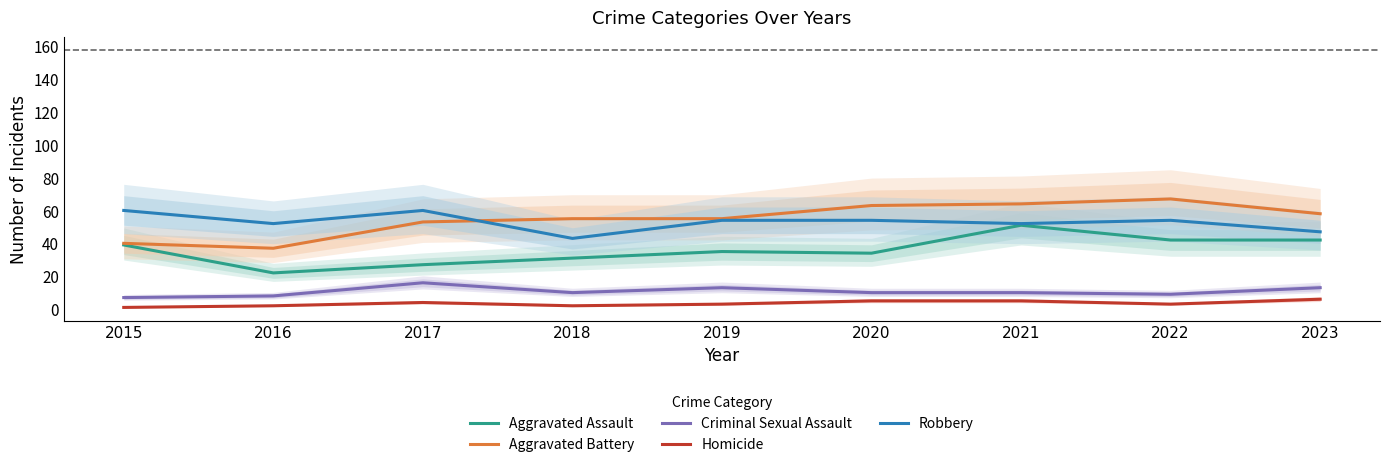

What is the difference between the second highest and minimum values in the Criminal Sexual Assault series?

6